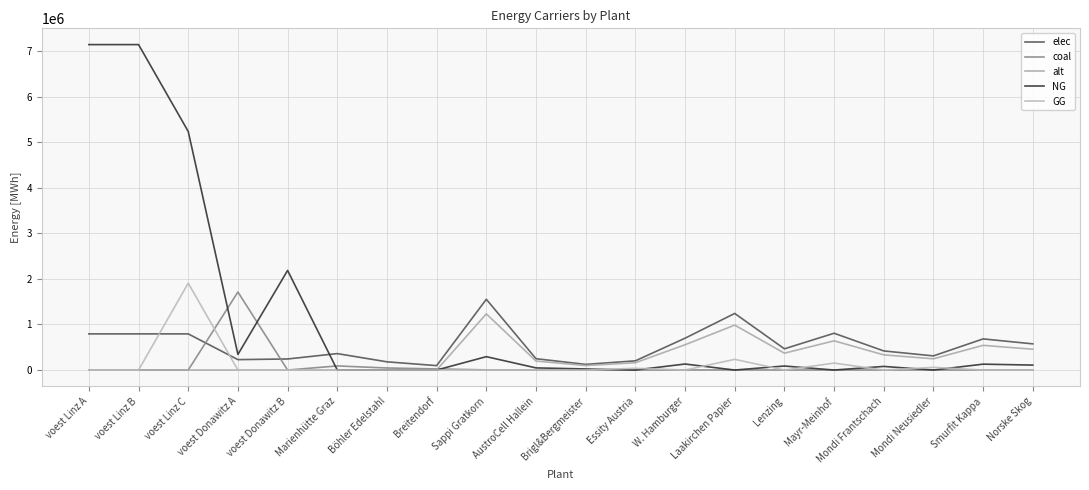

At which category is the sum across all series the highest?

voest Linz C